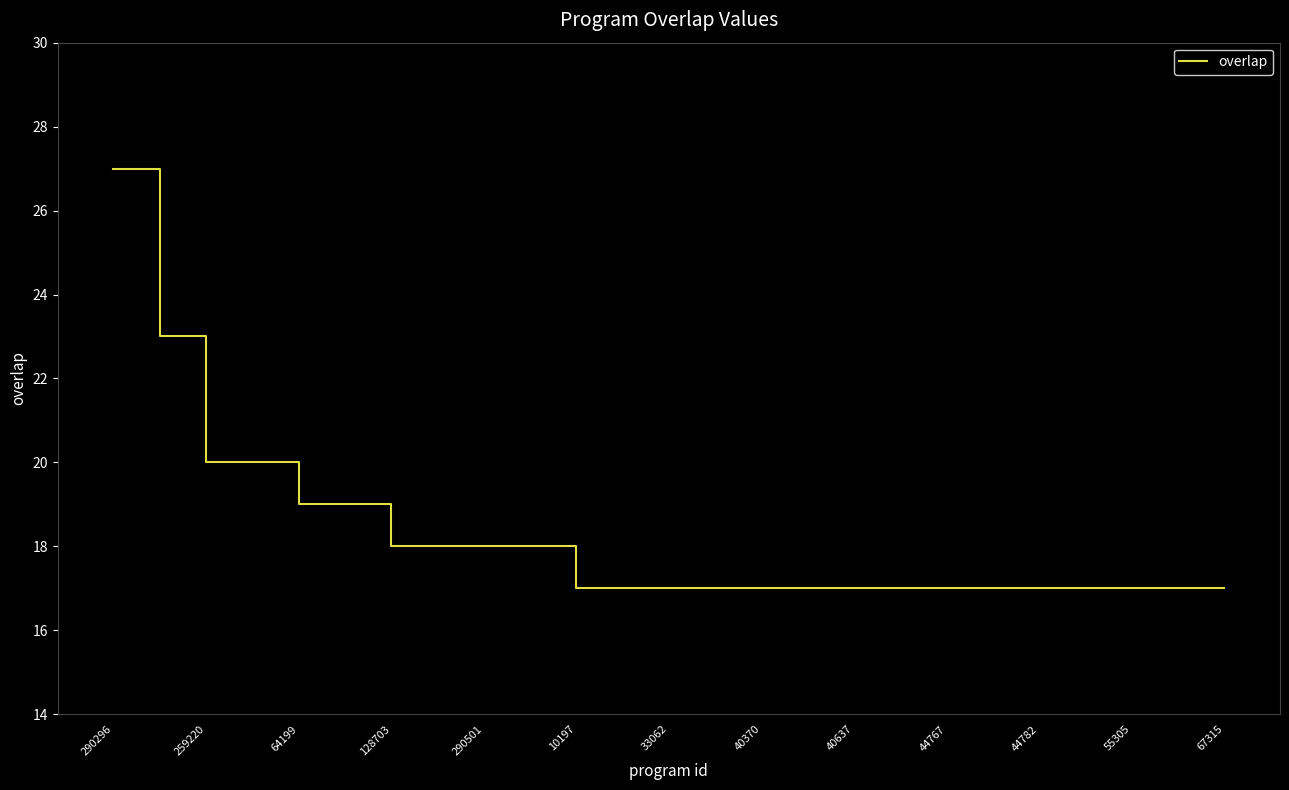

What is the difference between the maximum and minimum values?

10